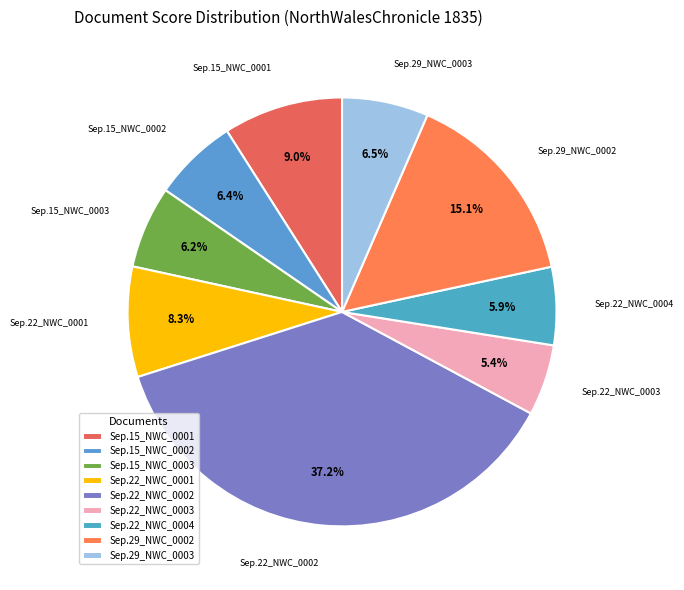

Combined, what portion of the pie is Sep.15_NWC_0002 and Sep.22_NWC_0002?

43.6%